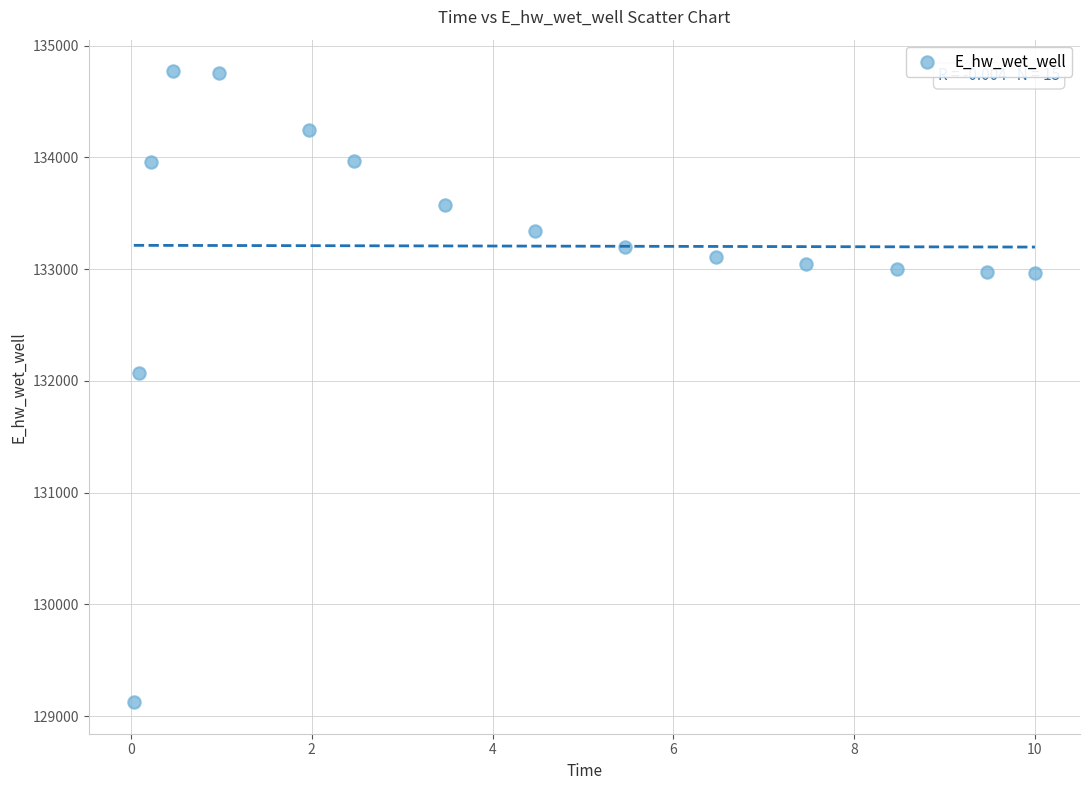

What Y value in the scatter plot is closest to 131947?

132070.8